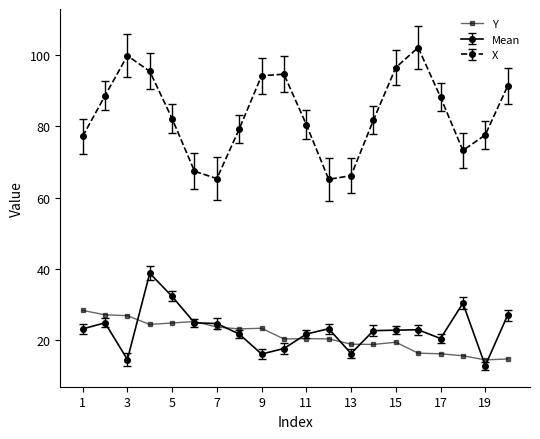

Which series has the largest total across all categories?

X